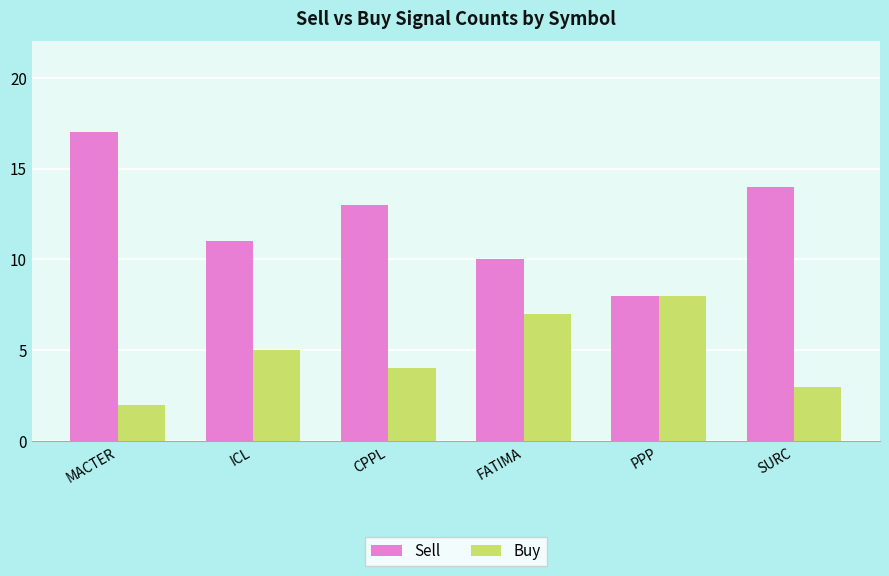

What is the difference between the second highest and second lowest values in the Sell series?

4